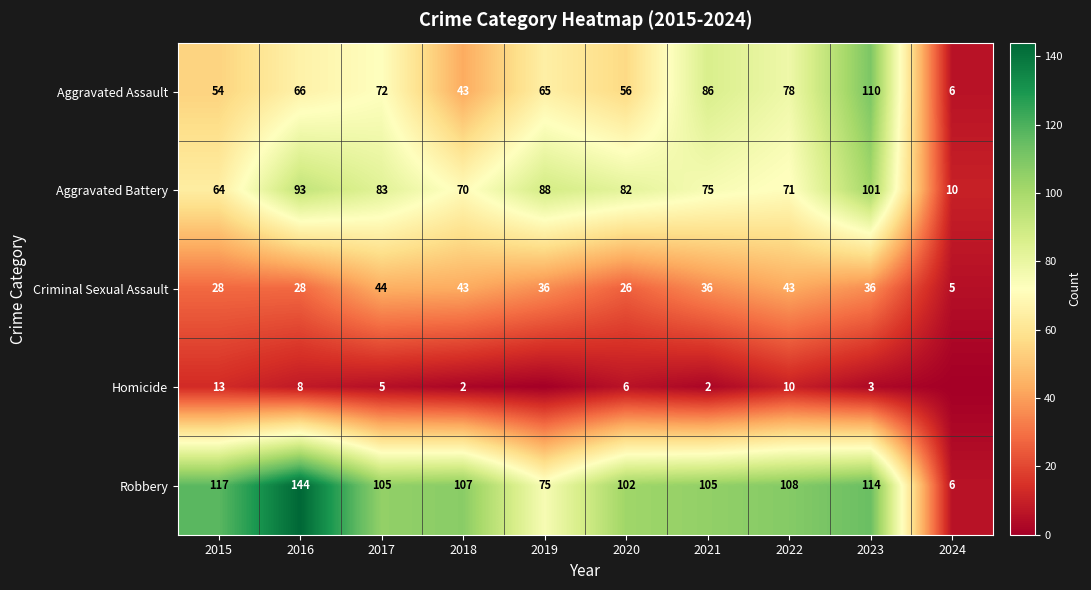

What is the approximate value of Aggravated Battery at 2020, to the nearest 5?

80